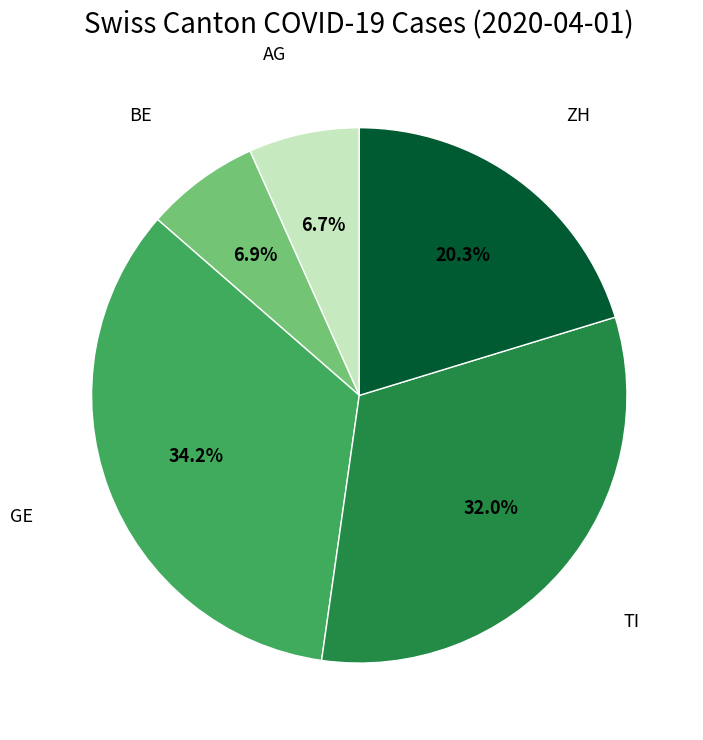

Does any single category account for the majority?

No